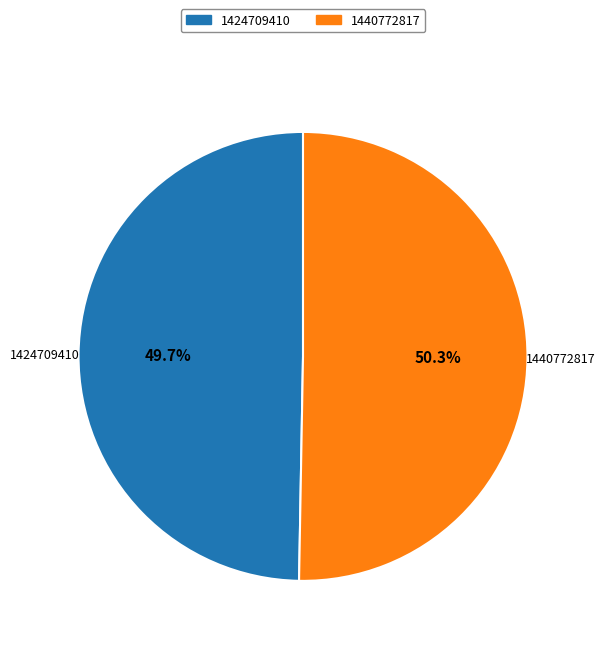

To the nearest percent, what is the average slice percentage?

50%